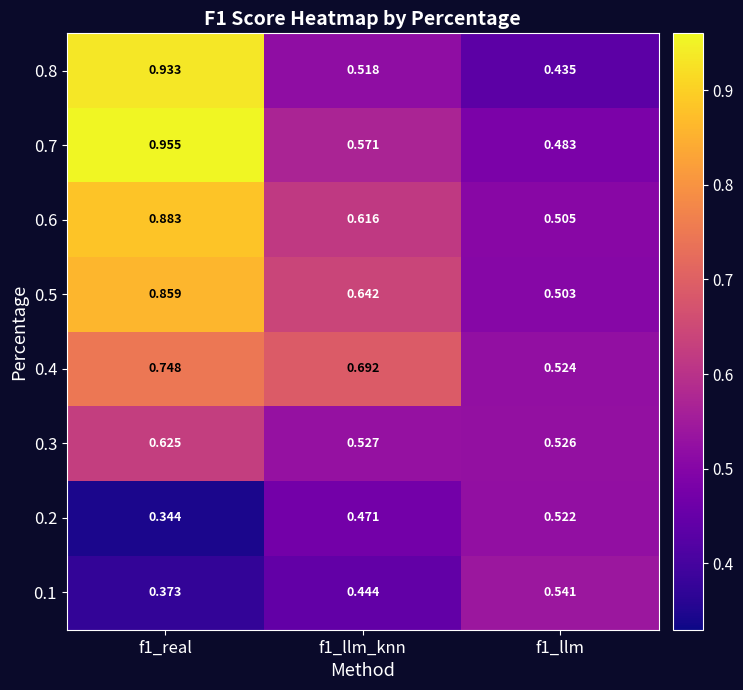

Is the value of 0.5 at f1_llm_knn greater than the value of 0.8 at f1_llm?

Yes